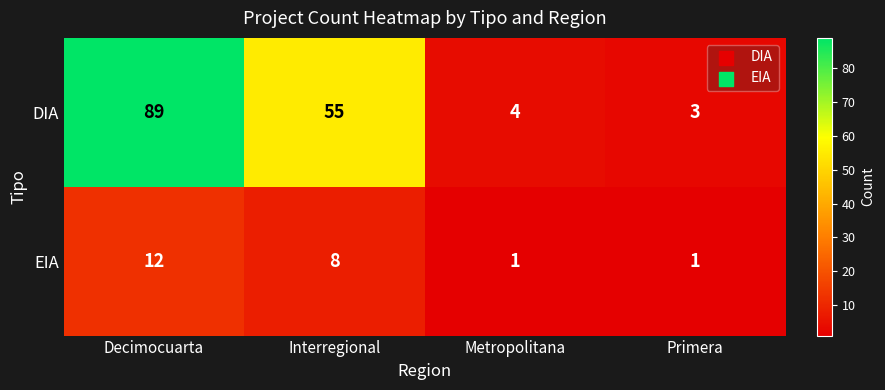

Rank the series at Primera from highest to lowest value.

DIA, EIA